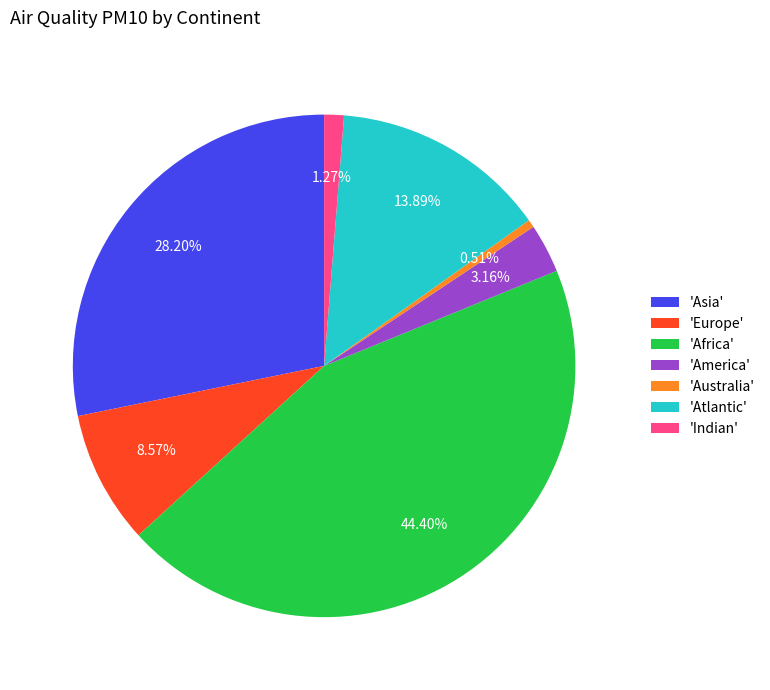

Is the sum of 'Indian' and 'Africa' greater than half?

No